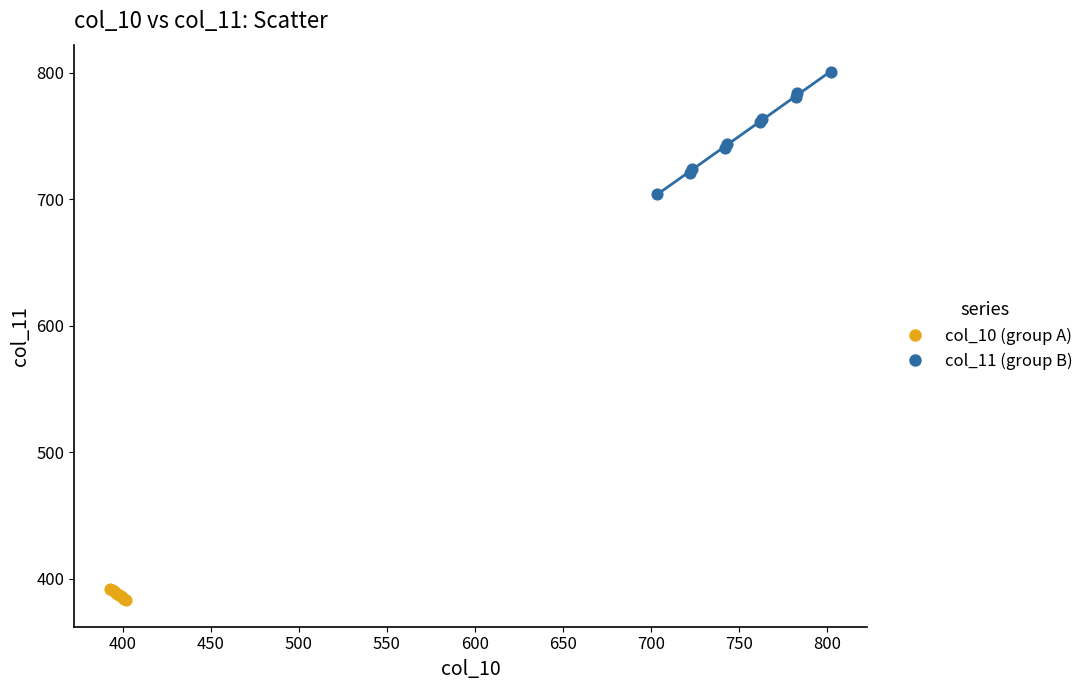

What are all the series names shown in the legend?

col_10 (group A), col_11 (group B)